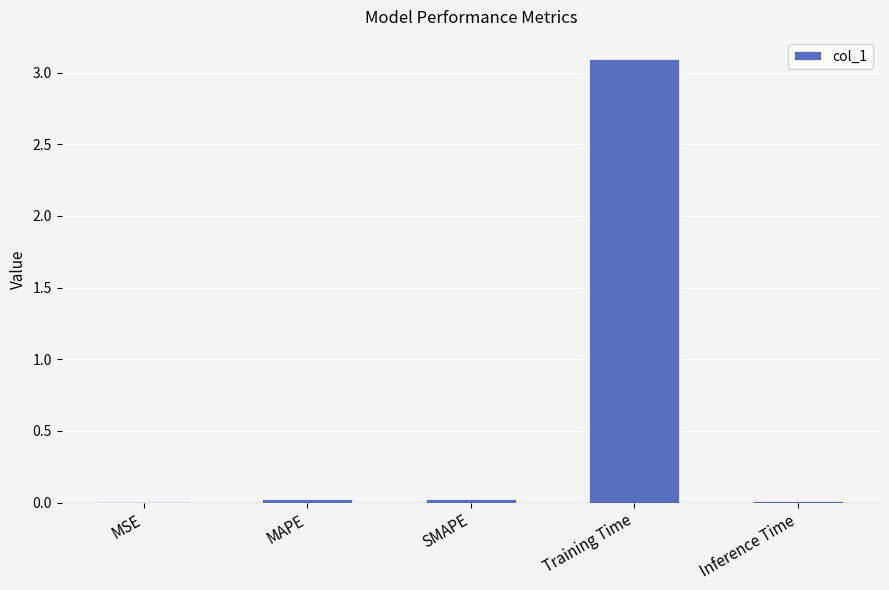

What is the sum of all values?

3.2